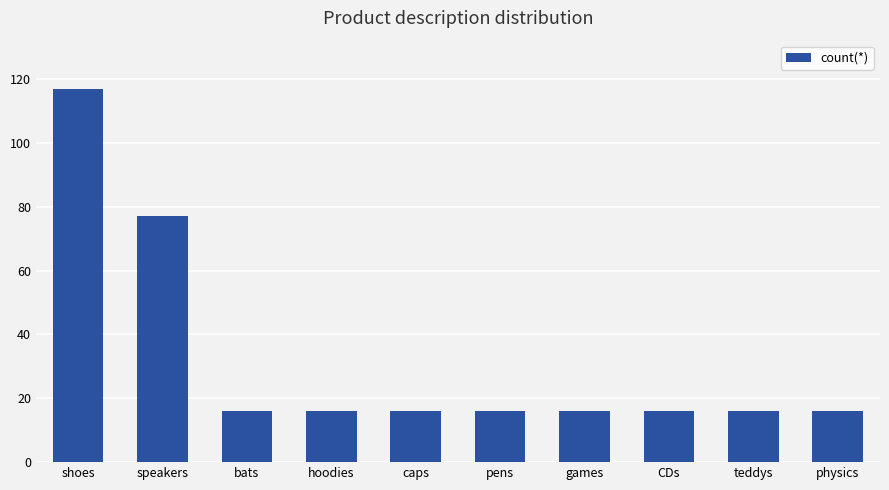

Are the bars grouped side by side (vs. stacked)?

No